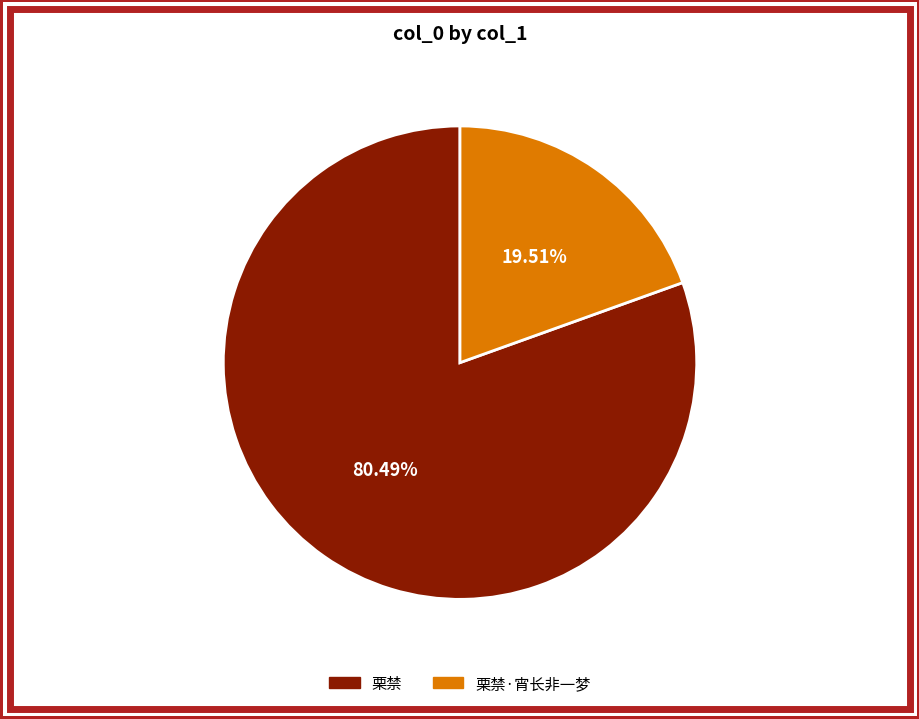

What is the smallest slice in the pie chart?

栗禁·宵长非一梦